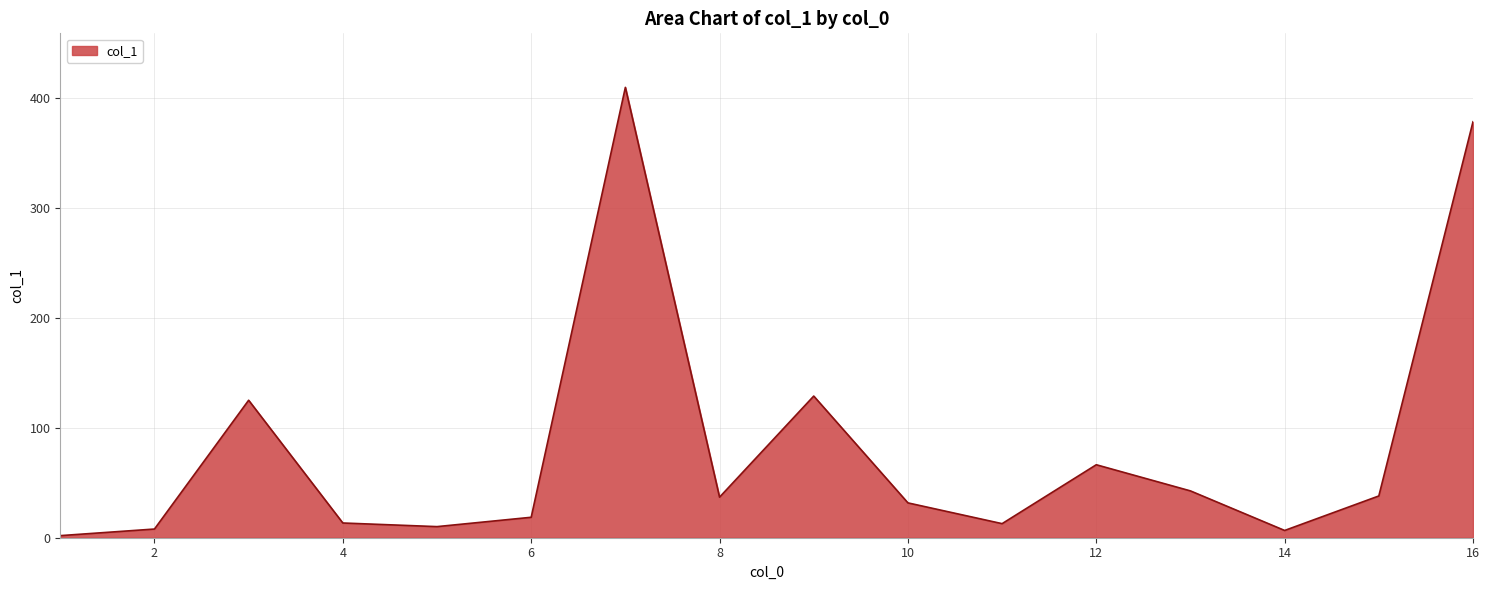

What is the difference between the maximum and minimum values?

407.9